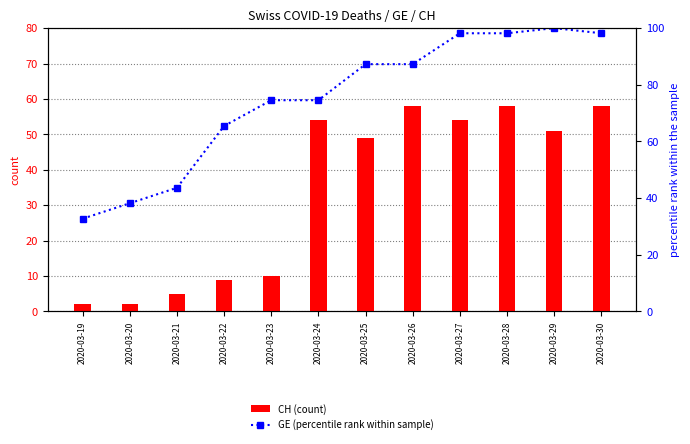

What is the difference between the CH (count) values at 2020-03-21 and 2020-03-29?

46.0